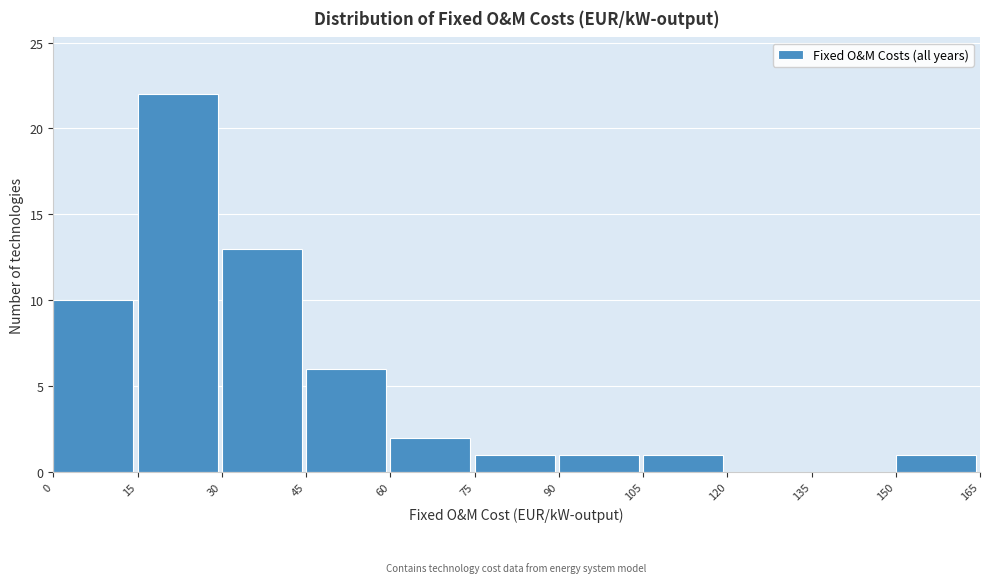

How tall is the bar that spans 105 to 120 on the x-axis? The values are not printed on the chart, so give them approximately, as read against the axis.

1